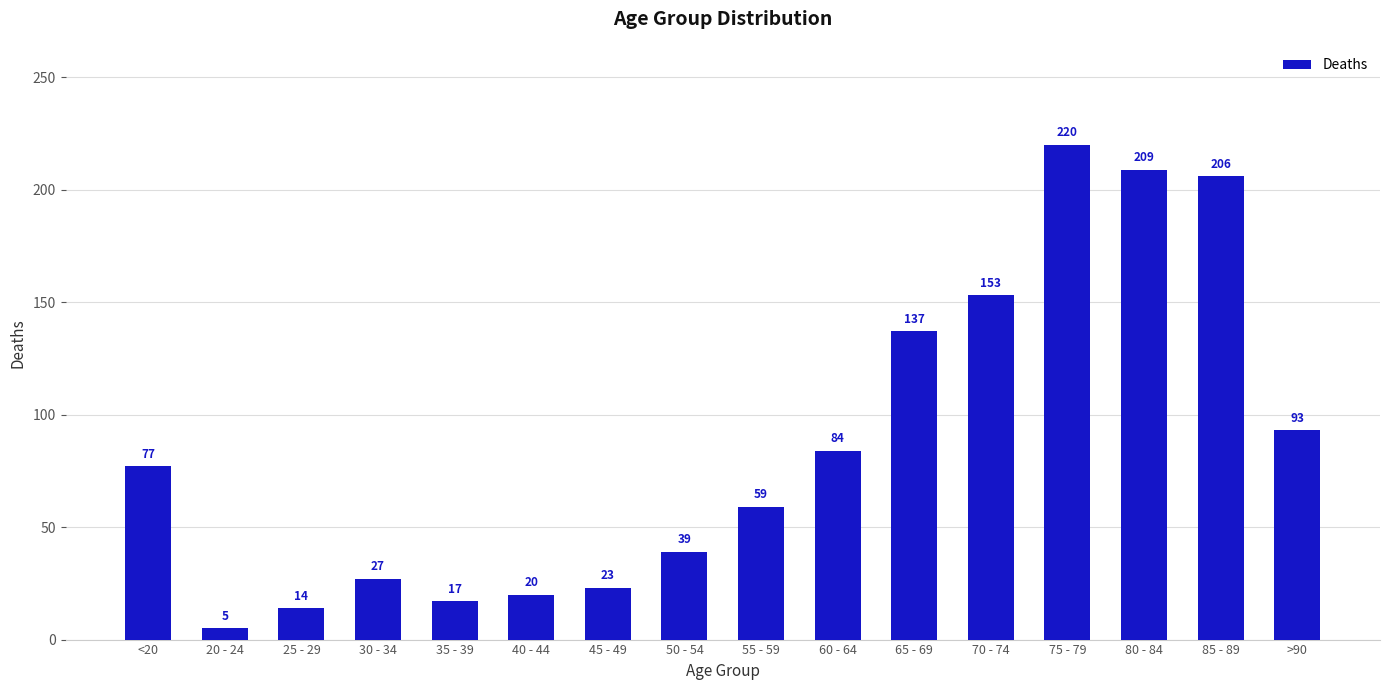

Where is the data nearest to the value 112?

>90